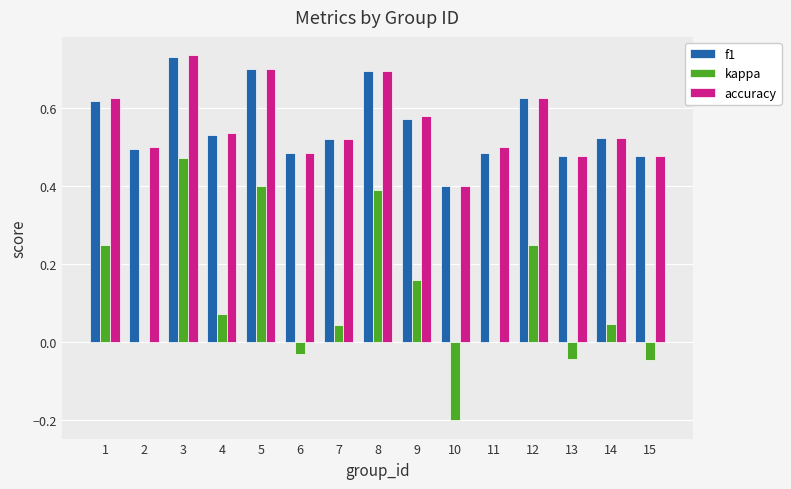

Where is accuracy nearest to the value 0?

10